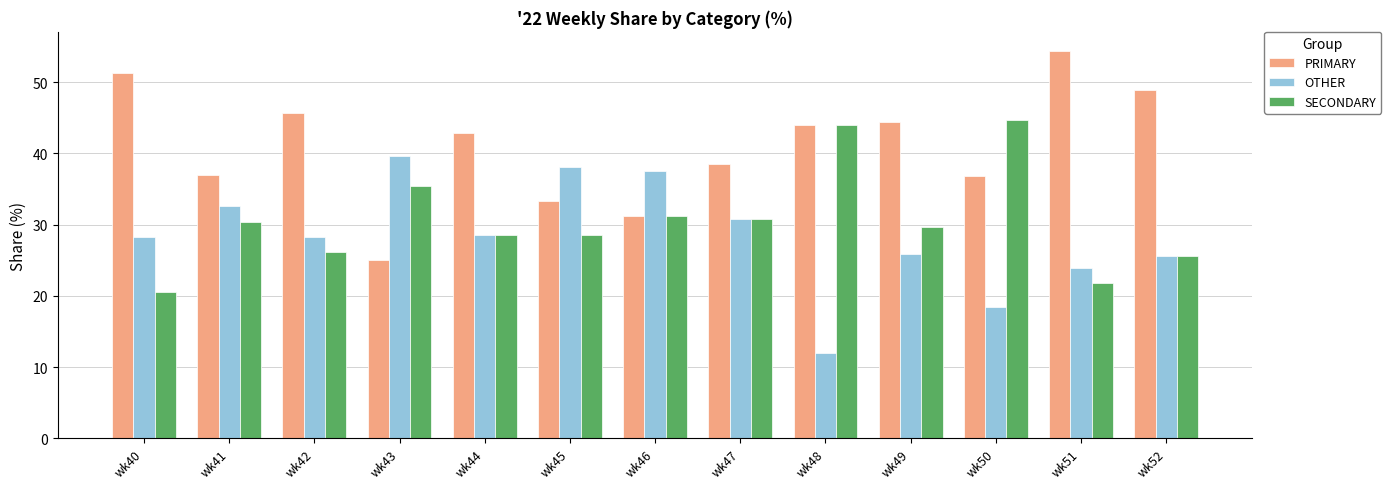

What is the total value across all series at wk44?

100.0